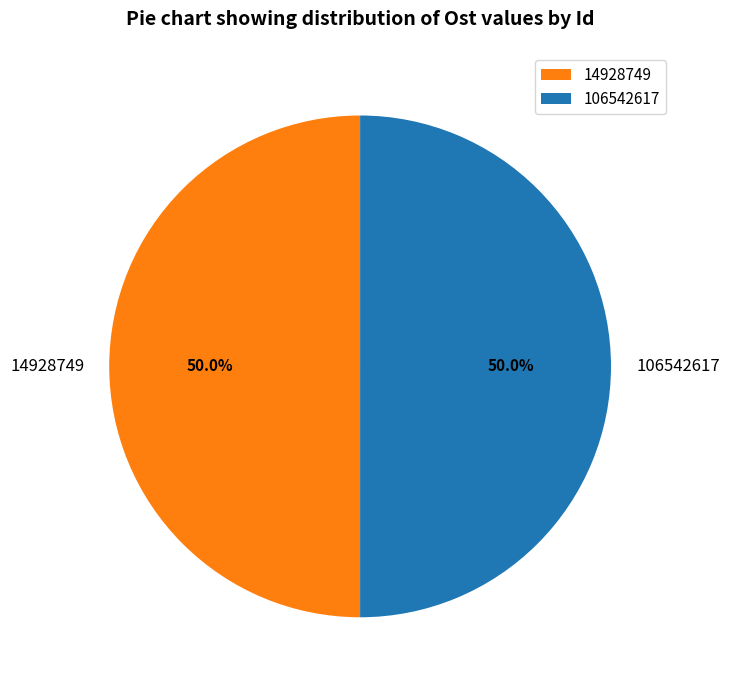

What percentage do 14928749 and 106542617 together represent?

100.0%